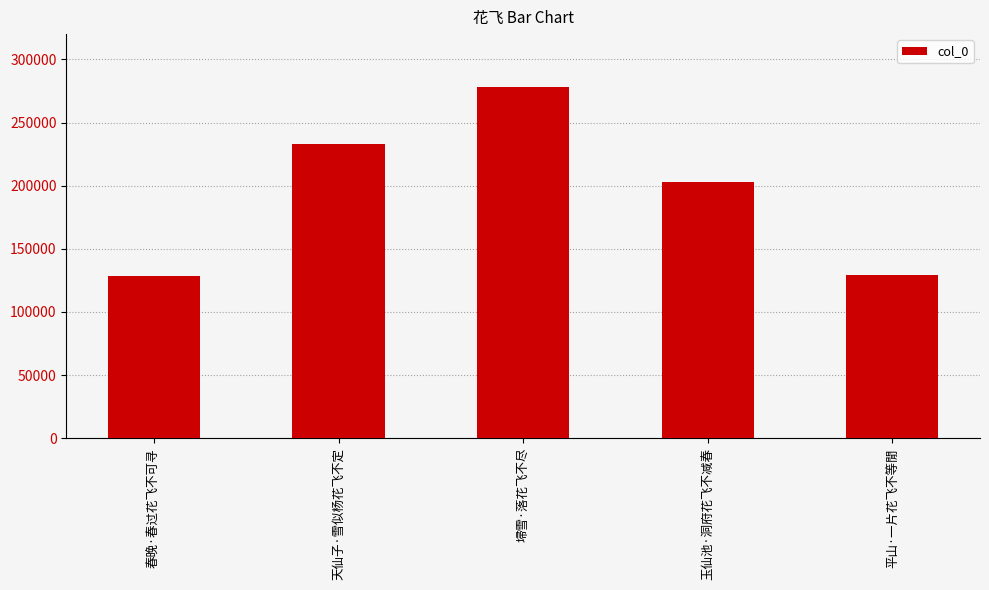

Reading left to right, list all the values displayed in this chart.

128184	233390	277998	203248	129507